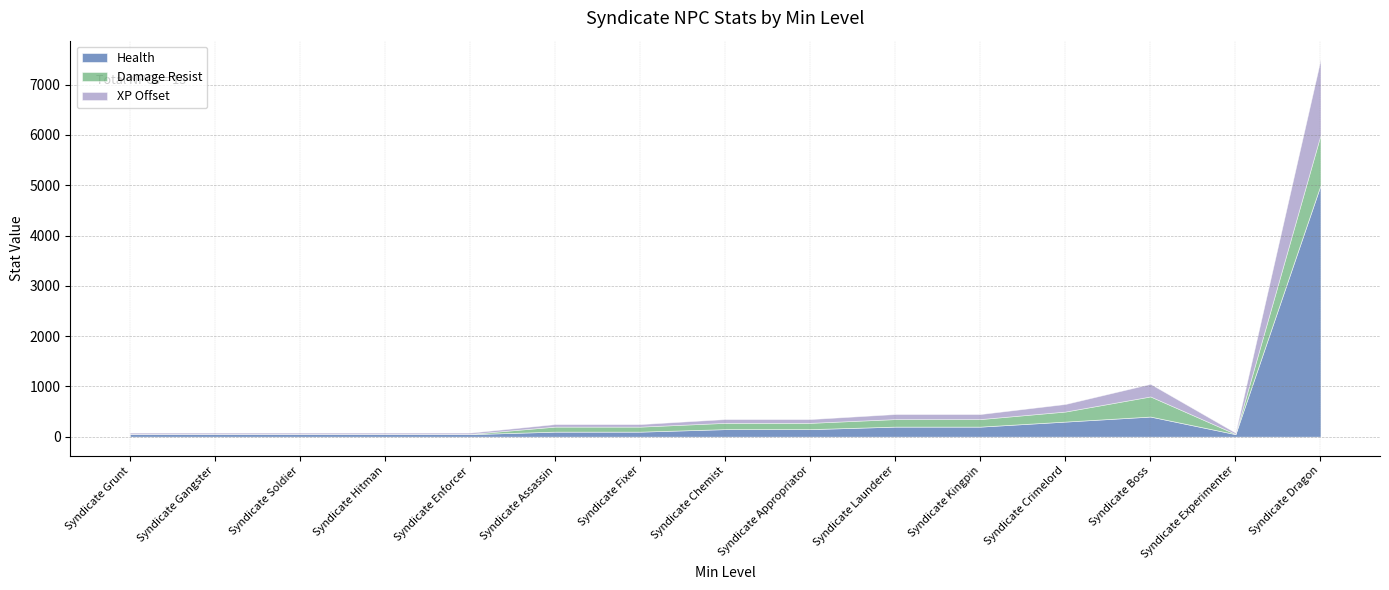

What is the difference between the XP Offset values at Syndicate Chemist and Syndicate Crimelord?

75